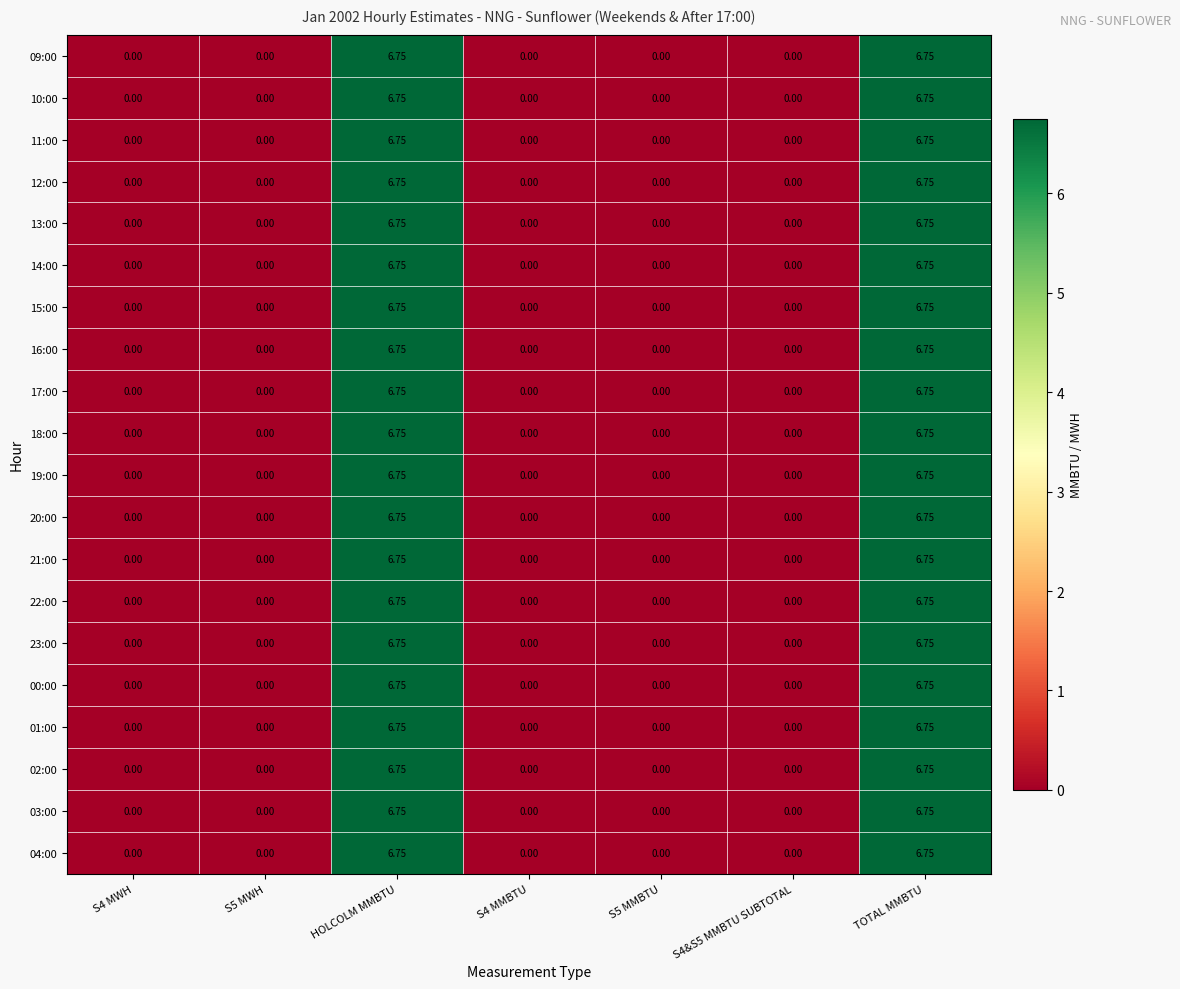

What is the greatest value displayed?

6.8